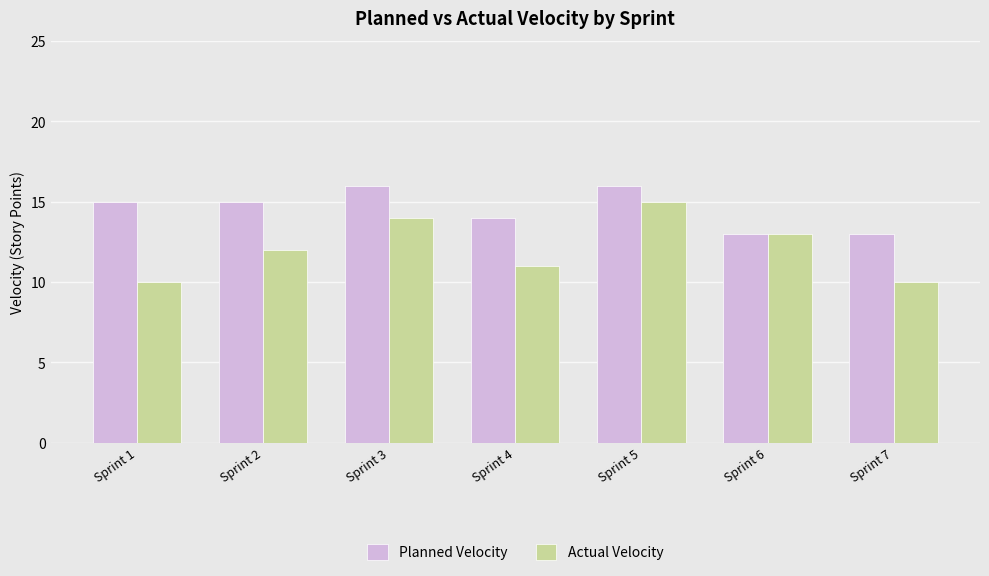

Rank the series at Sprint 7 from lowest to highest value.

Actual Velocity, Planned Velocity